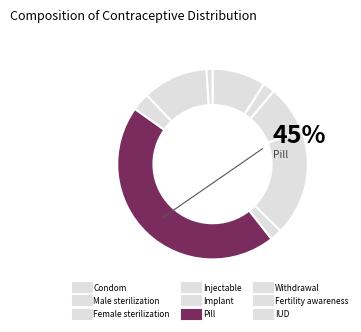

Which has a higher value, Injectable or Withdrawal?

Injectable